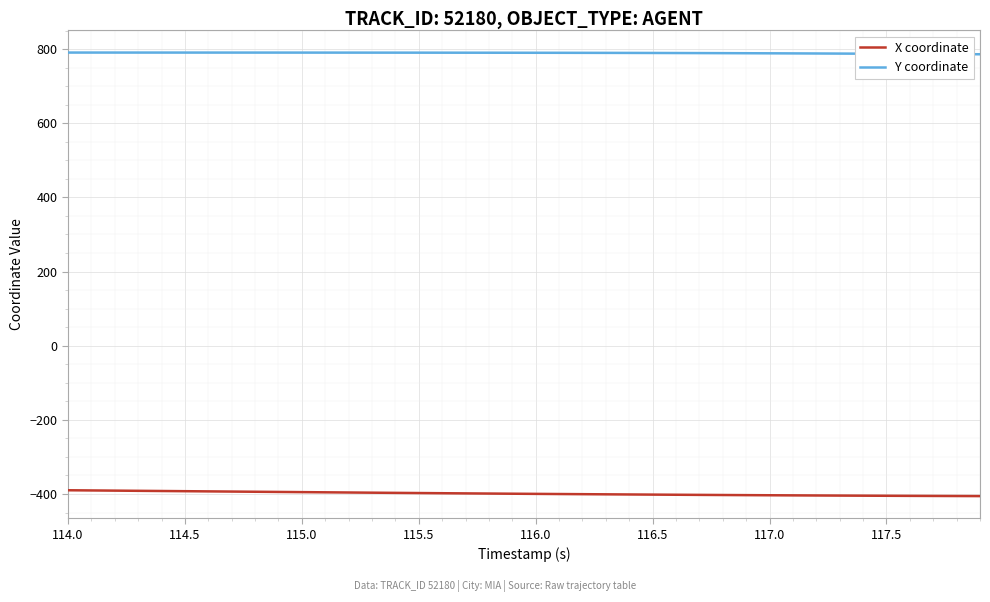

Rank the series by their average value, from highest to lowest.

Y coordinate, X coordinate